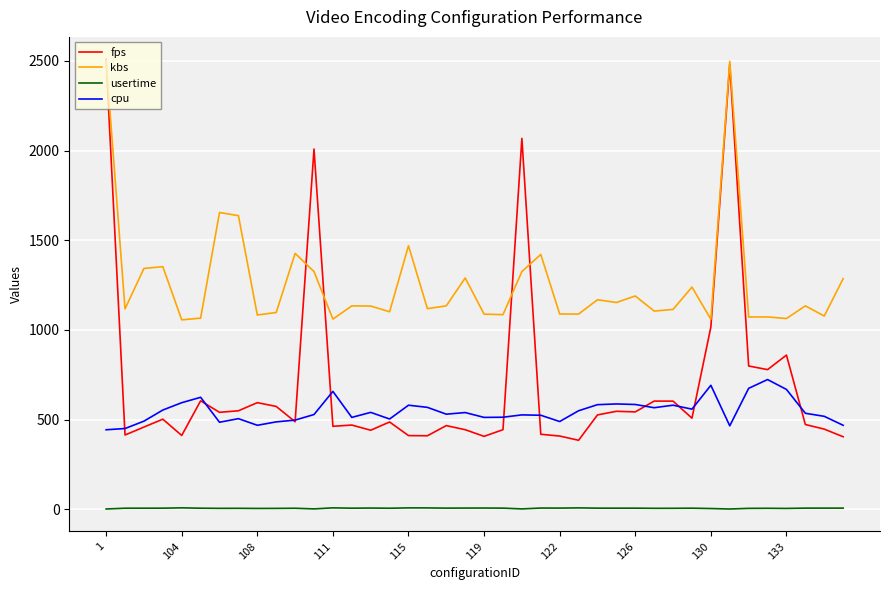

Does the chart have visible grid lines?

Yes